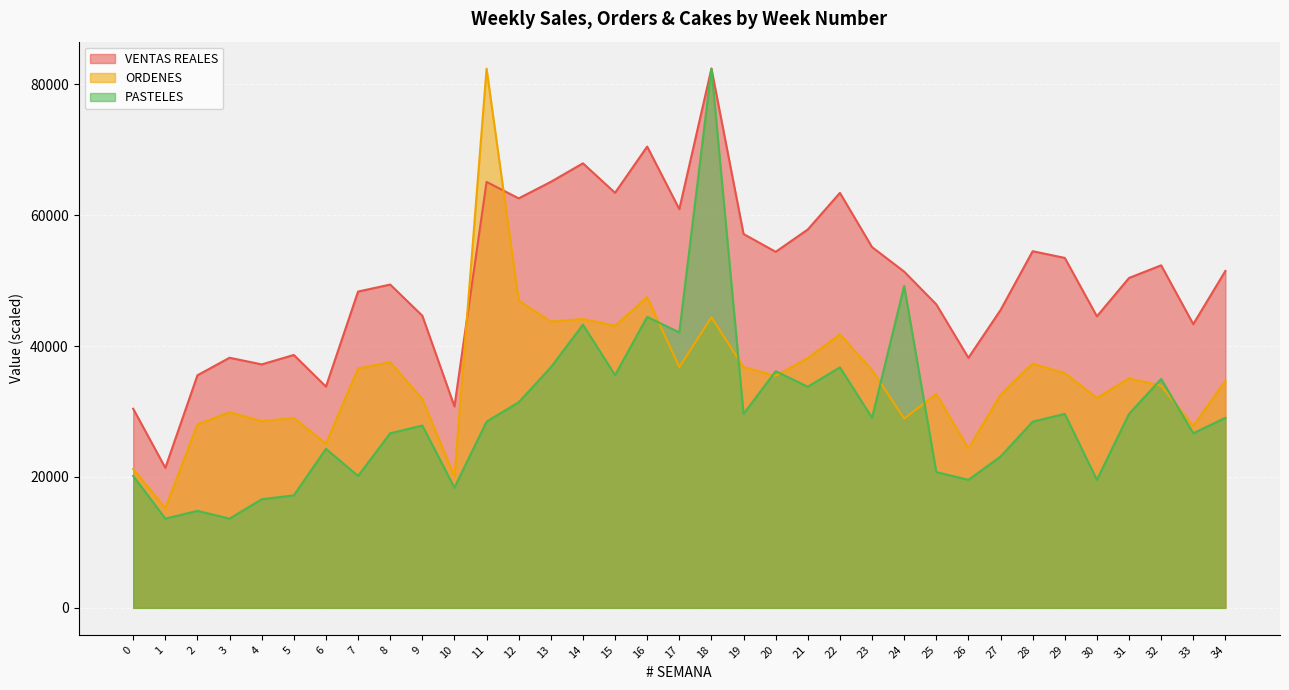

What is the value of the PASTELES point at the 14th from the left?

36750.2